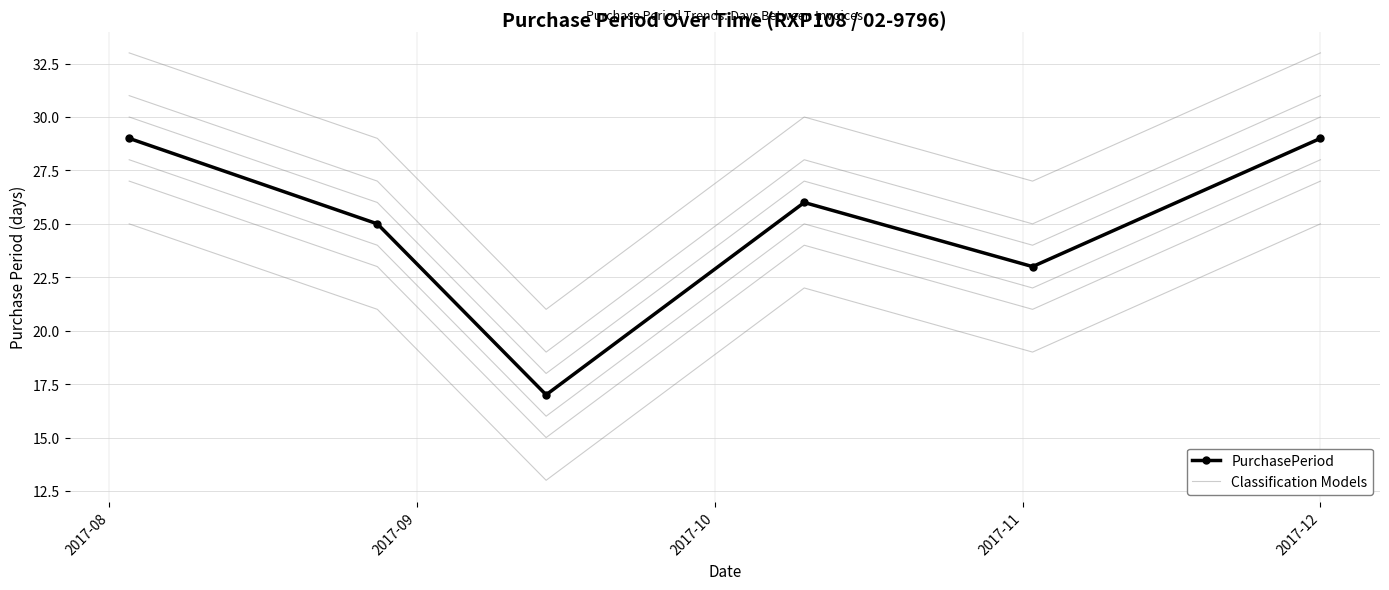

What value does the PurchasePeriod series have at 2017-08, to the nearest 5?

30